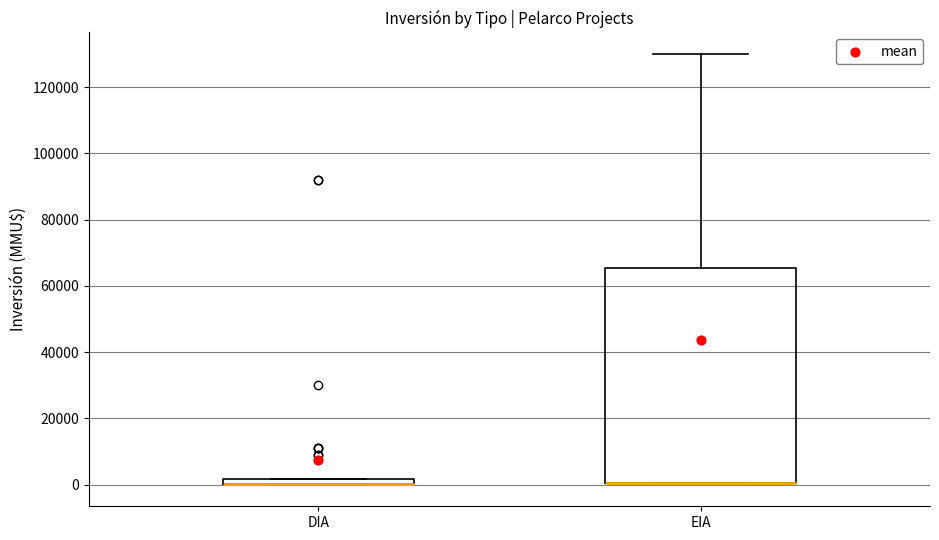

Where is the lower edge of the box for EIA on the y-axis? The values are not printed on the chart, so give them approximately, as read against the axis.

0